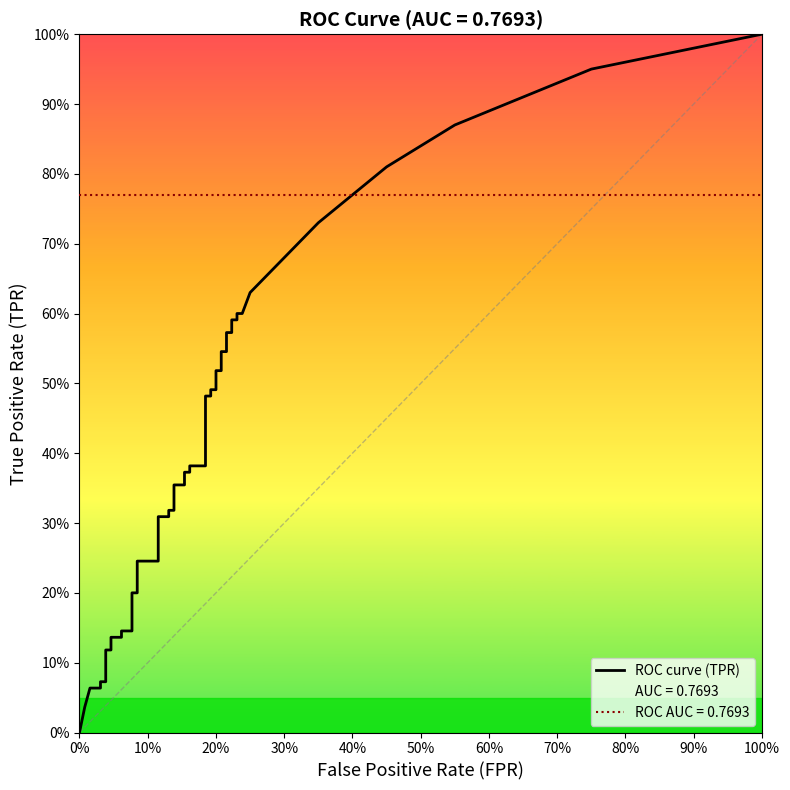

What is the sum of all fpr values?

5.2